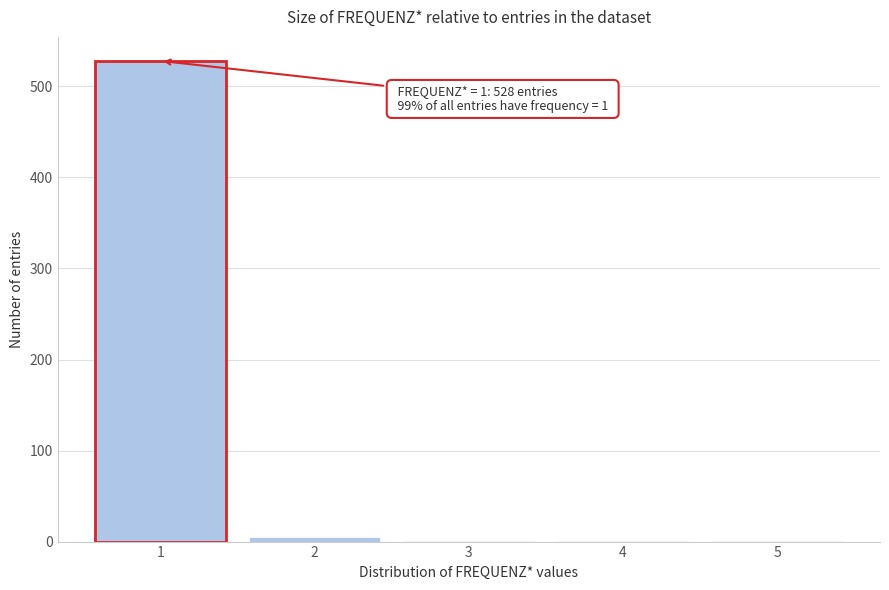

Reading left to right, transcribe all the data shown in this chart.

1=528	2=5	3=1	4=1	5=1